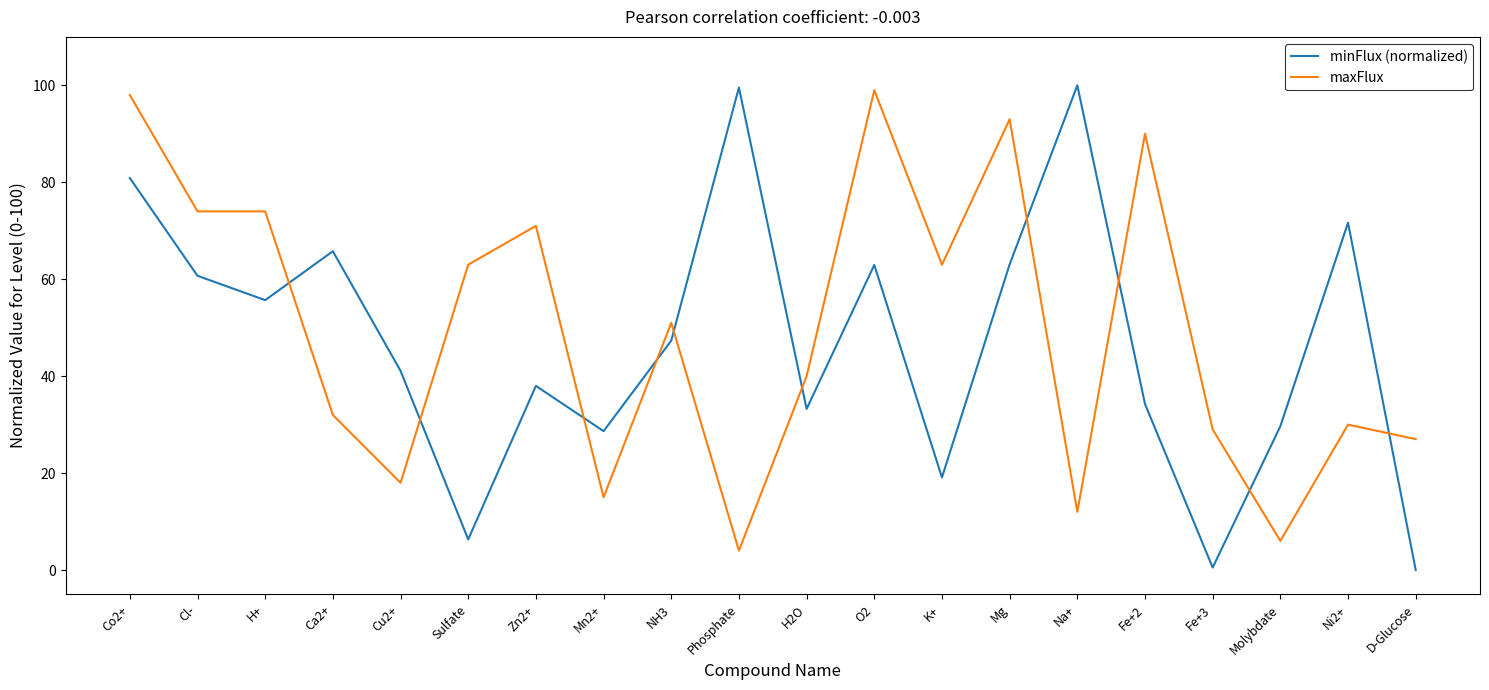

True or false: maxFlux has more than 2 points higher than both neighbors.

True